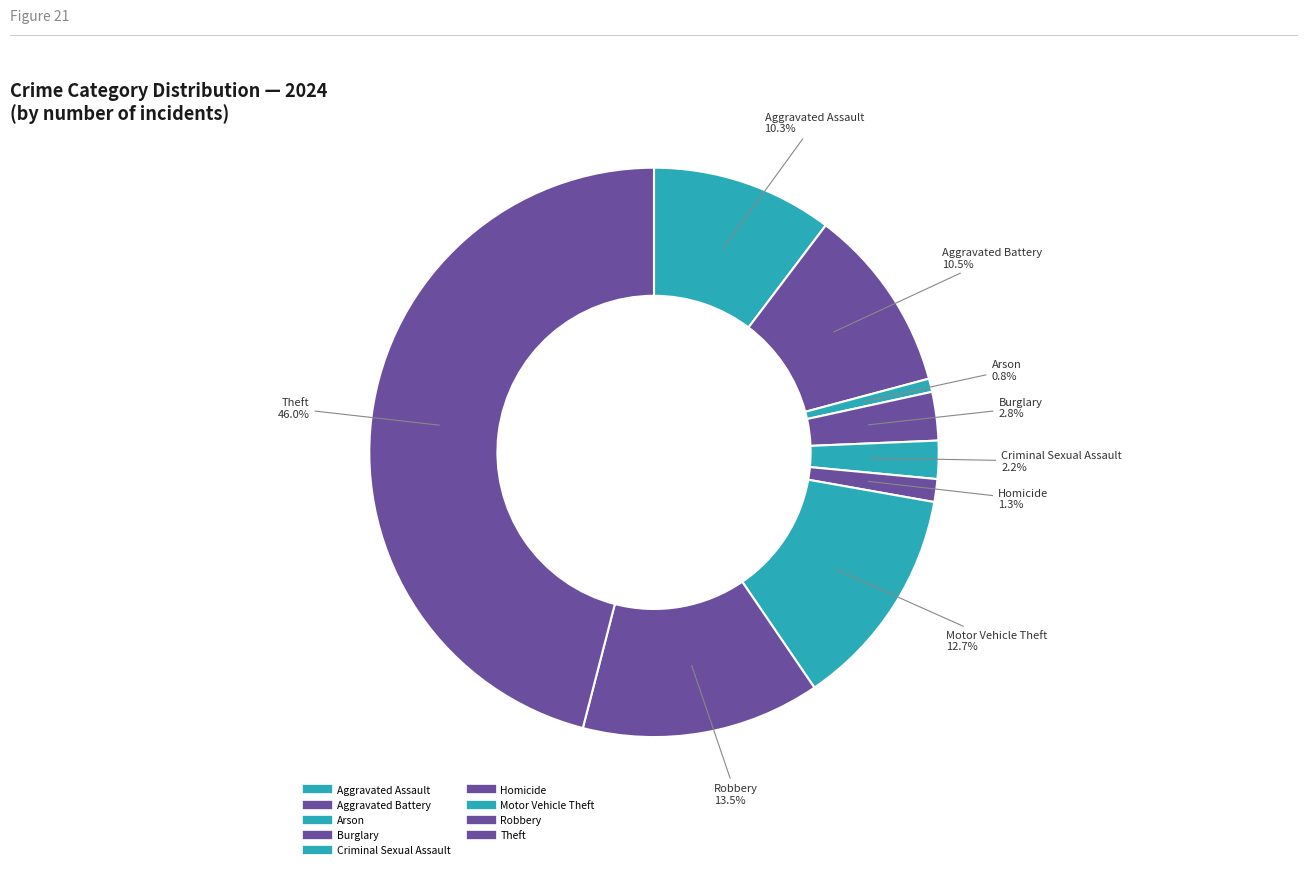

What is the change in value from Homicide to Motor Vehicle Theft?

+211